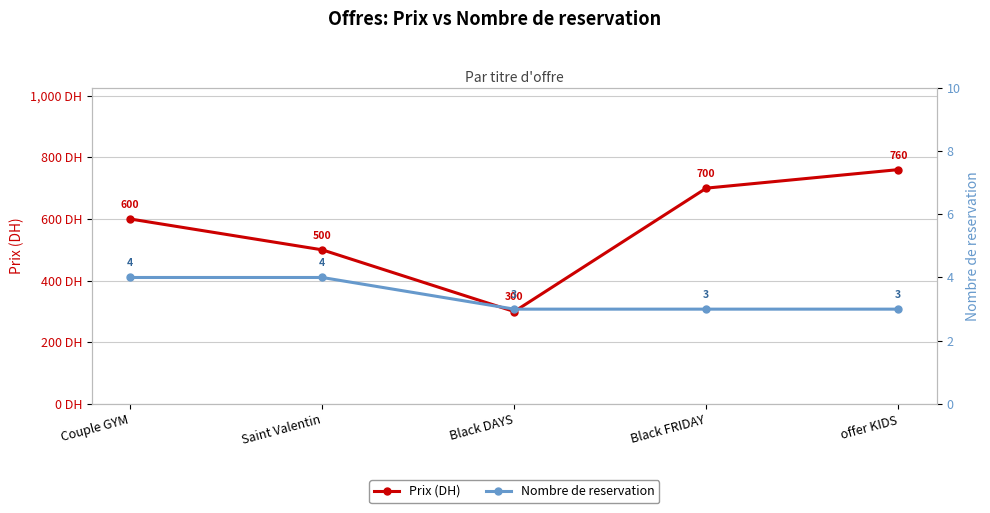

What is the average value of the Nombre de reservation series?

3